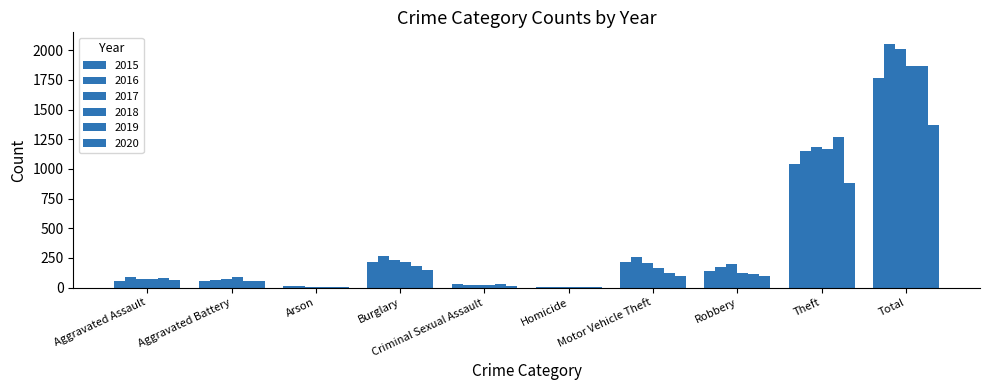

How many data points does each series have?

10